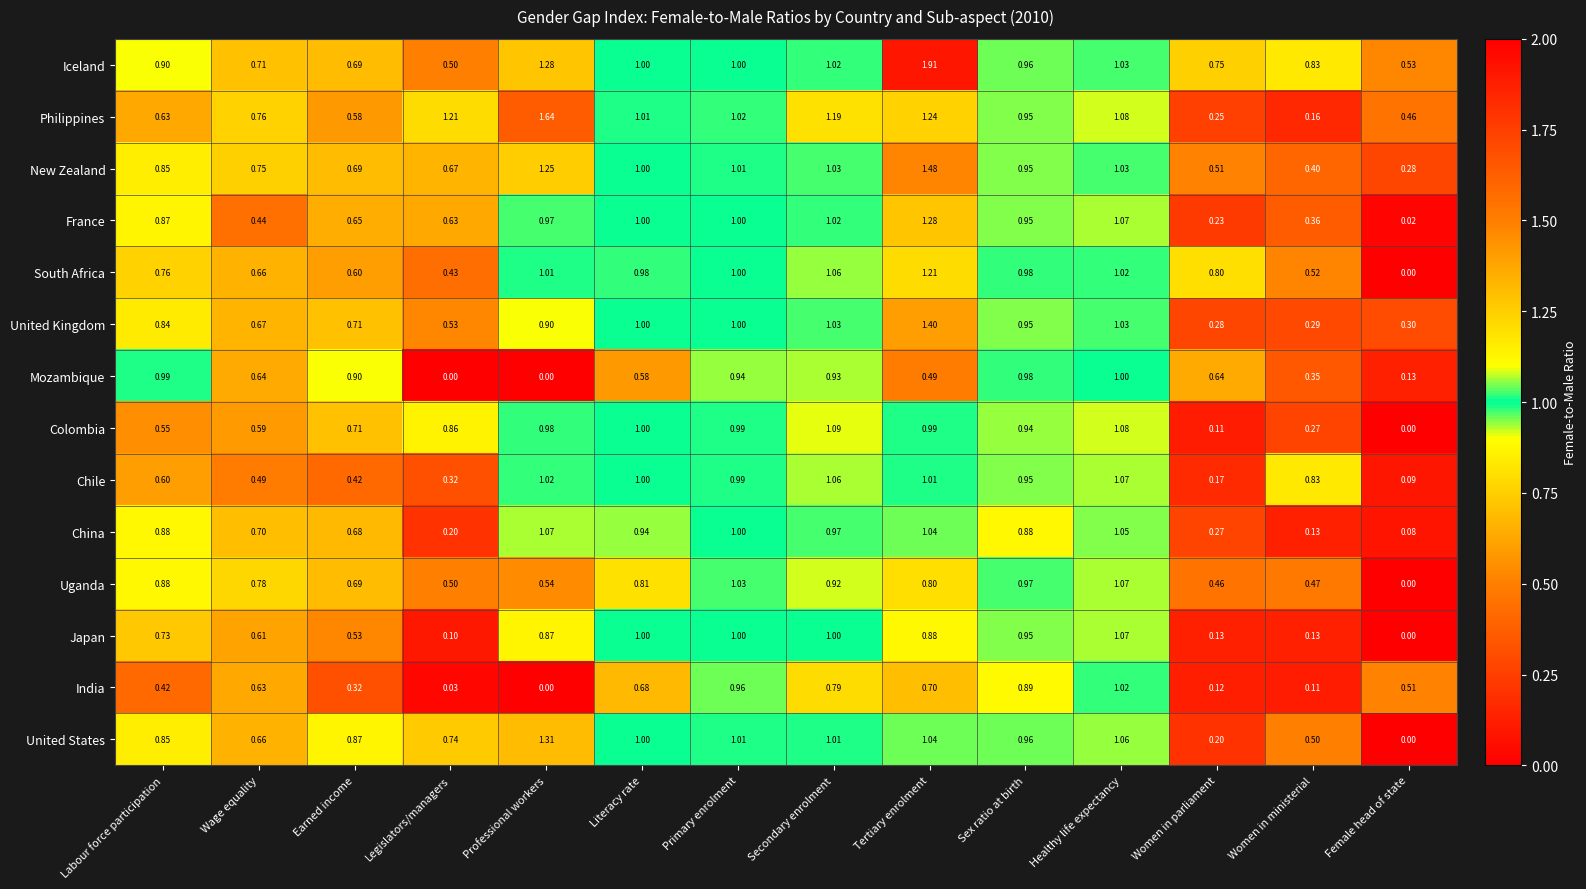

At which label does Uganda reach its peak?

Healthy life expectancy